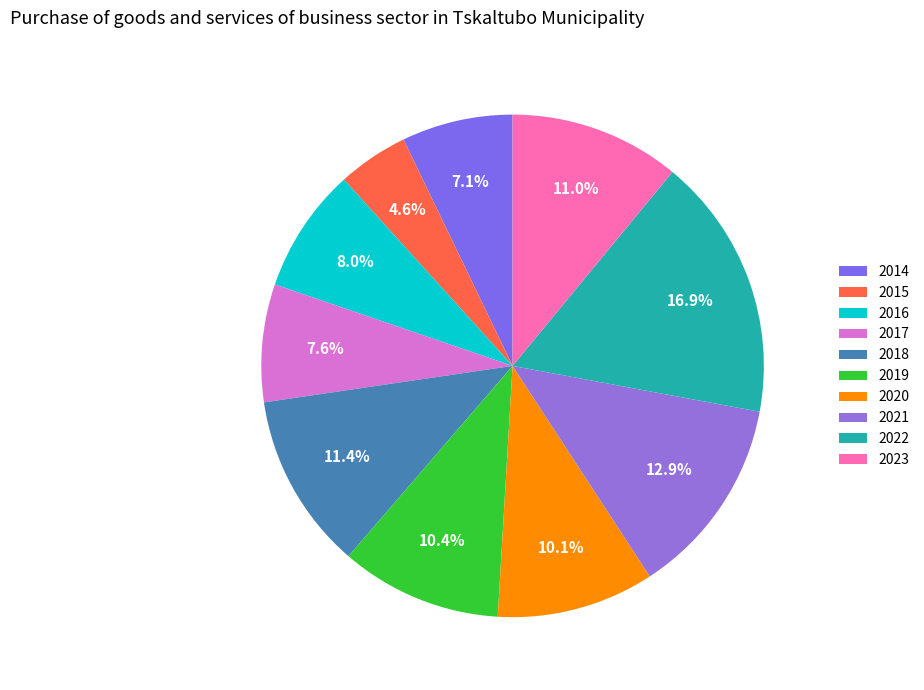

To the nearest percent, what is the difference between the largest and smallest slice percentages?

12%